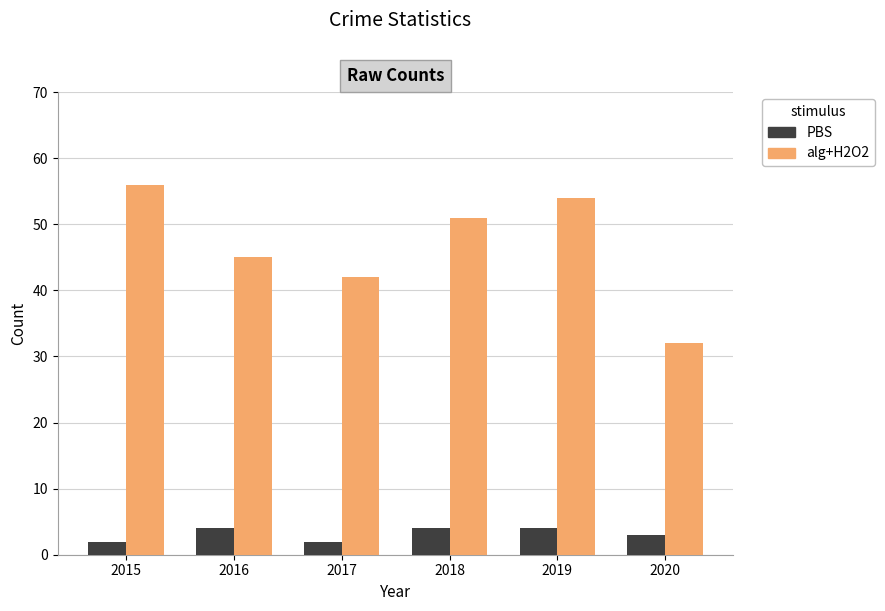

What are all the series names shown in the legend?

PBS, alg+H2O2